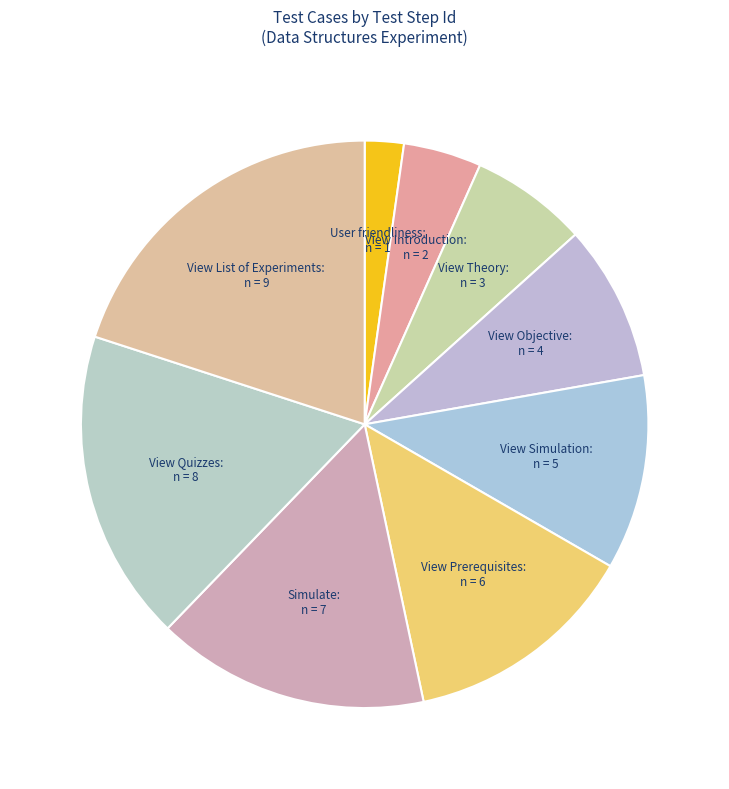

How many segments does this pie chart have?

9